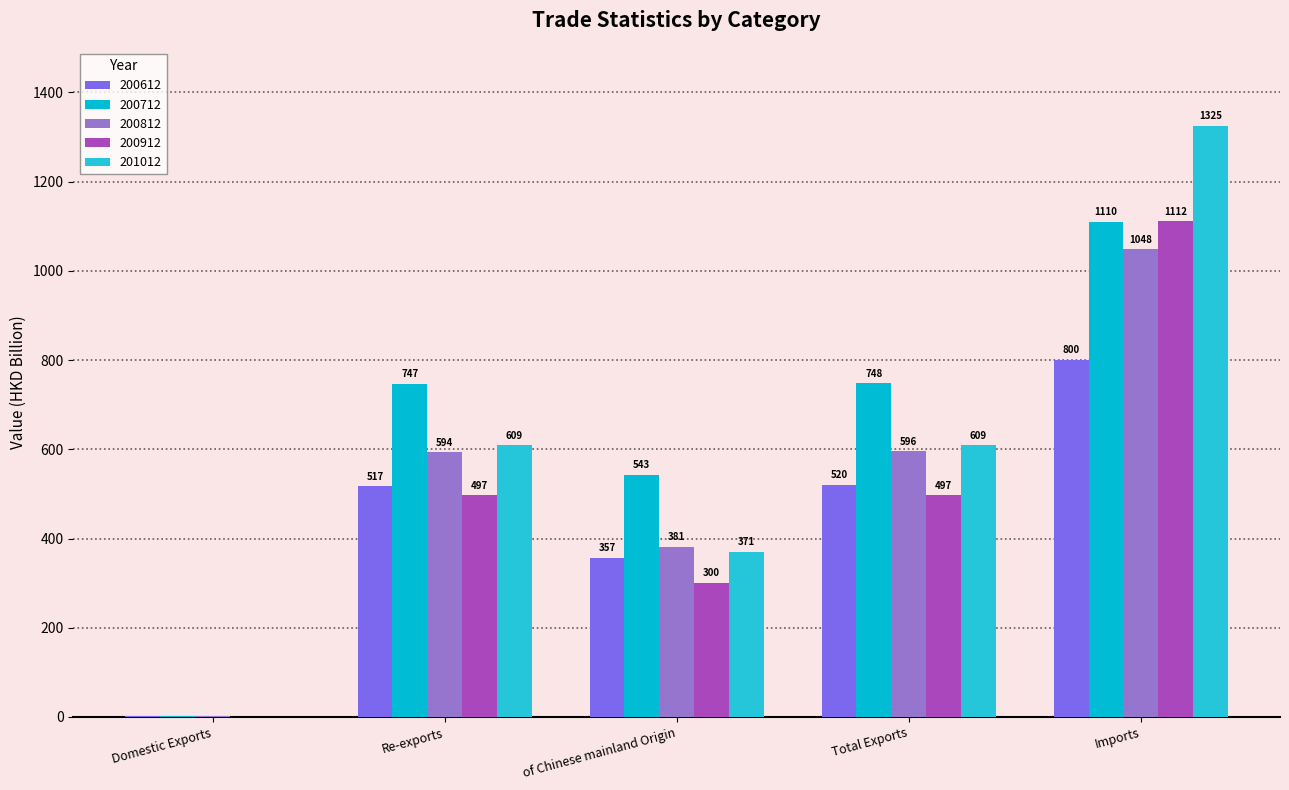

How many data points does each series have?

5